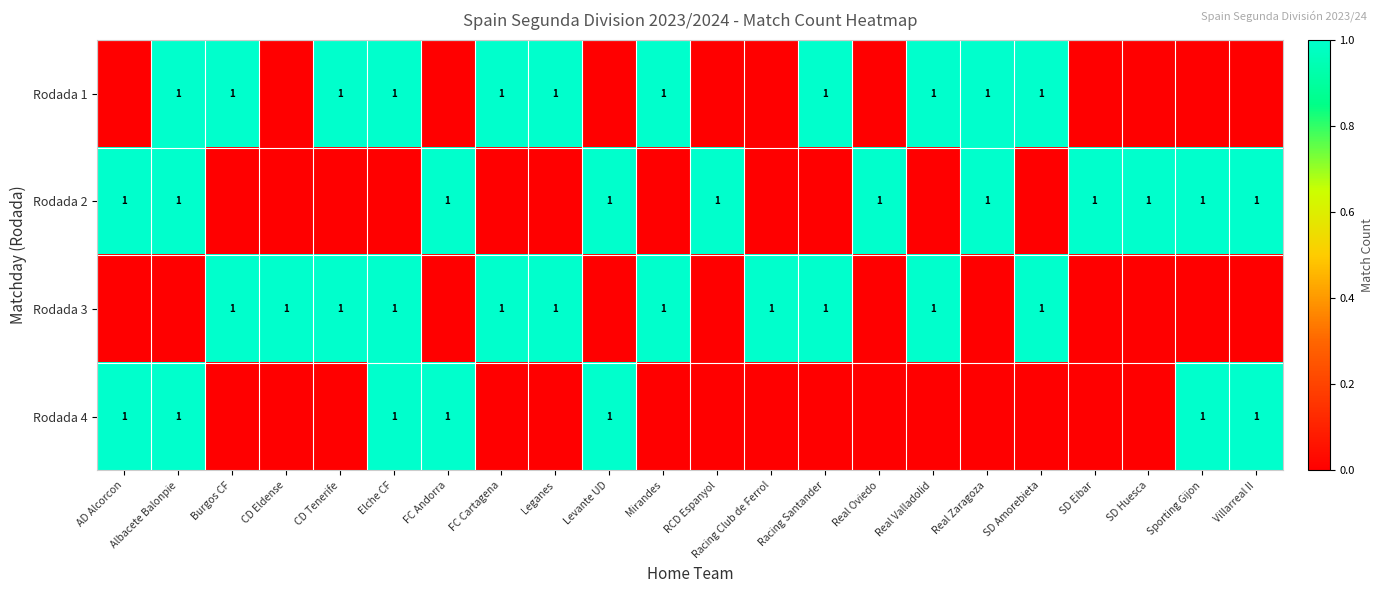

The value of Rodada 1 at Real Zaragoza is 0. True or false?

False